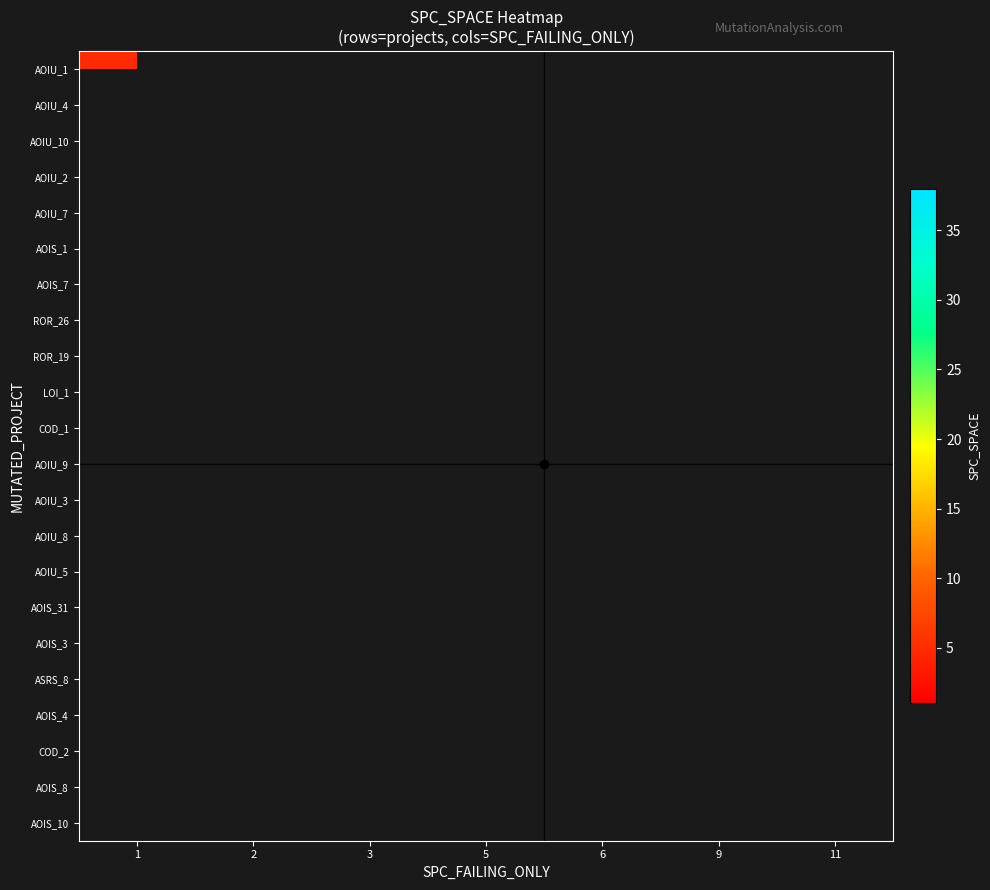

Between 2 and 3, which is larger?

3